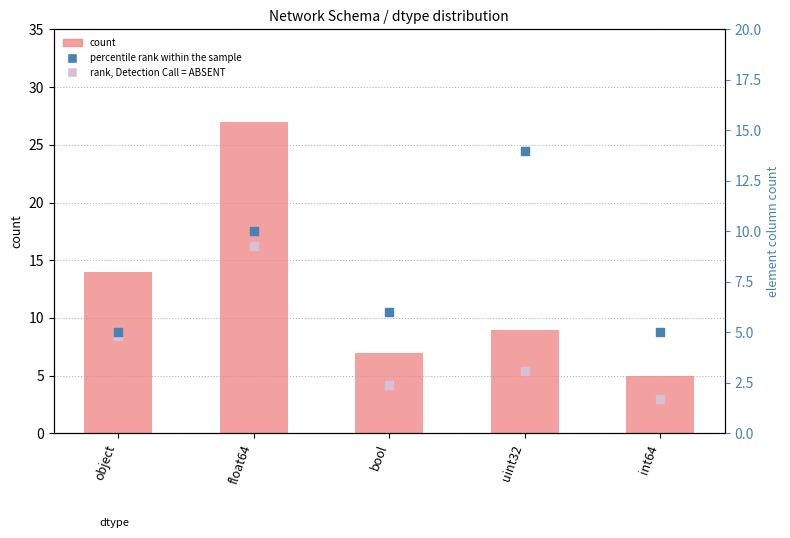

Which series reaches the minimum Y coordinate?

rank, Detection Call = ABSENT